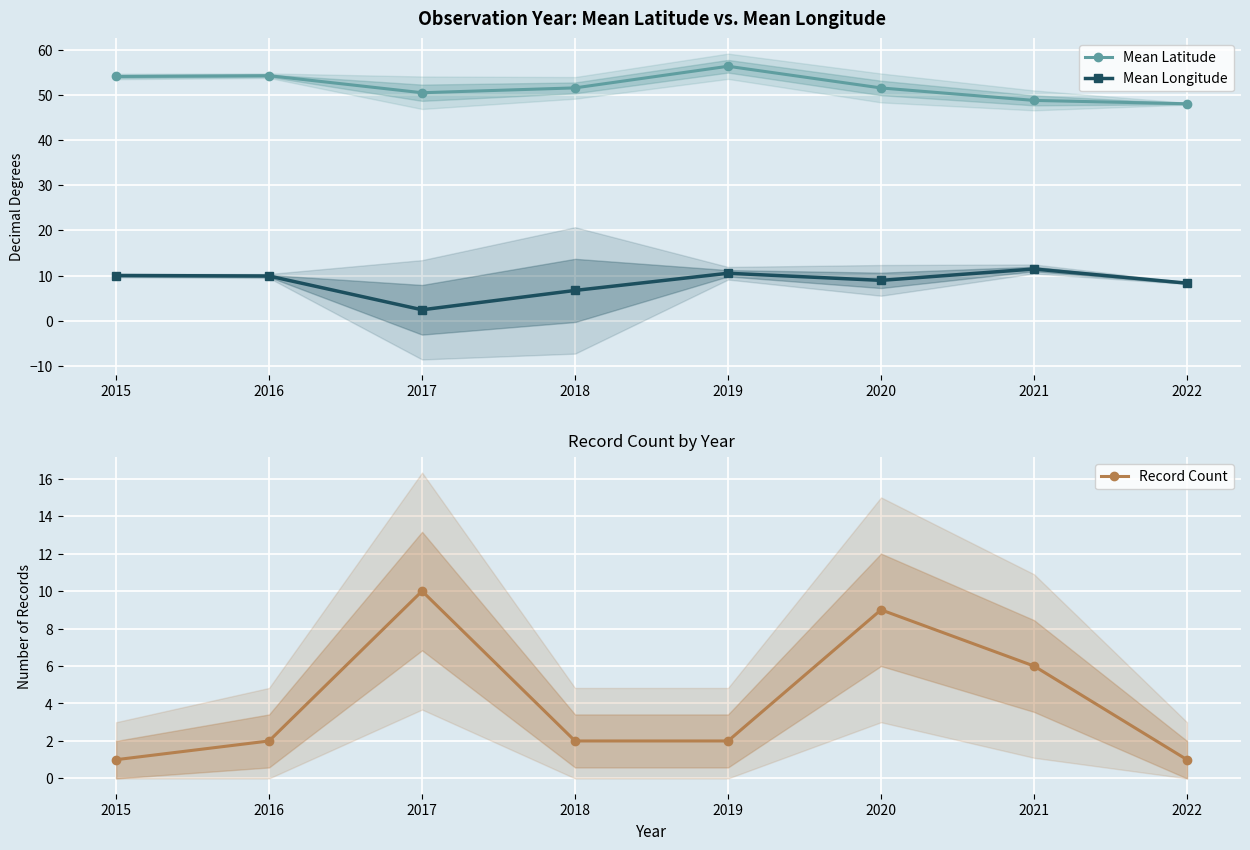

True or false: Mean Latitude and Mean Longitude cross at least once.

False